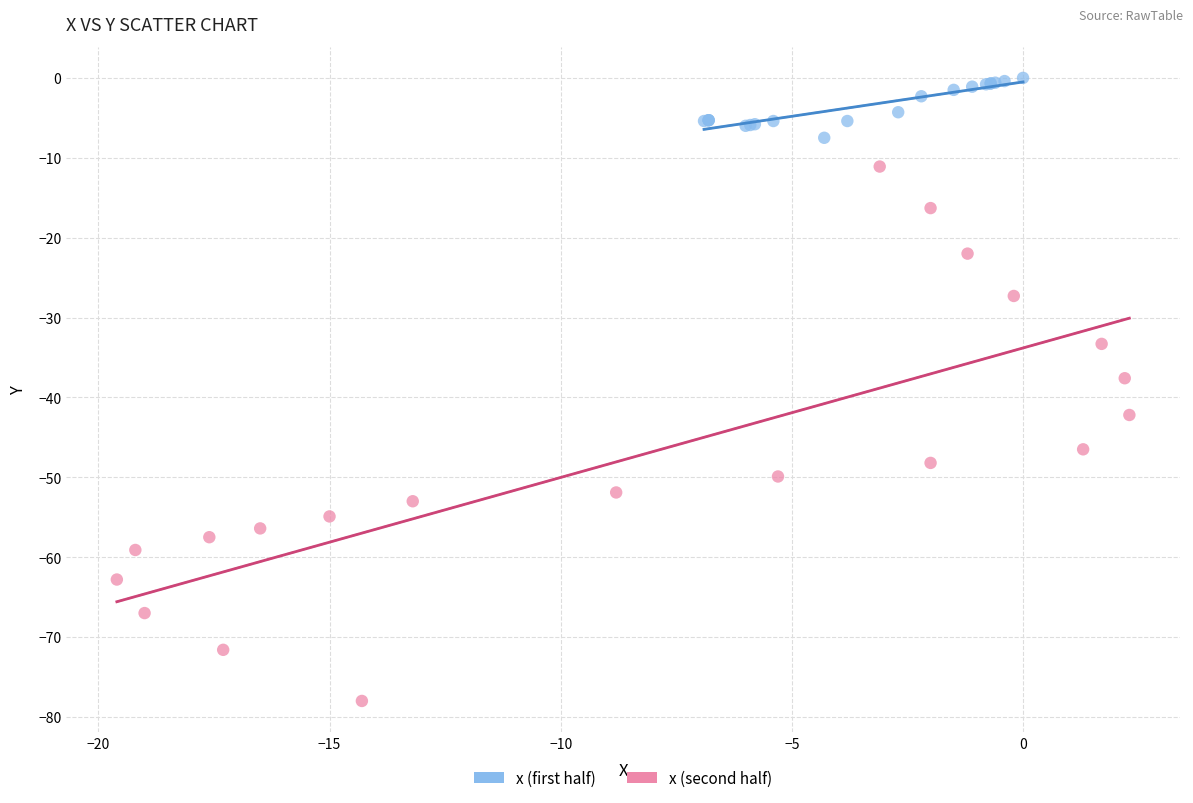

Which series contains the lowest Y value?

x (second half)